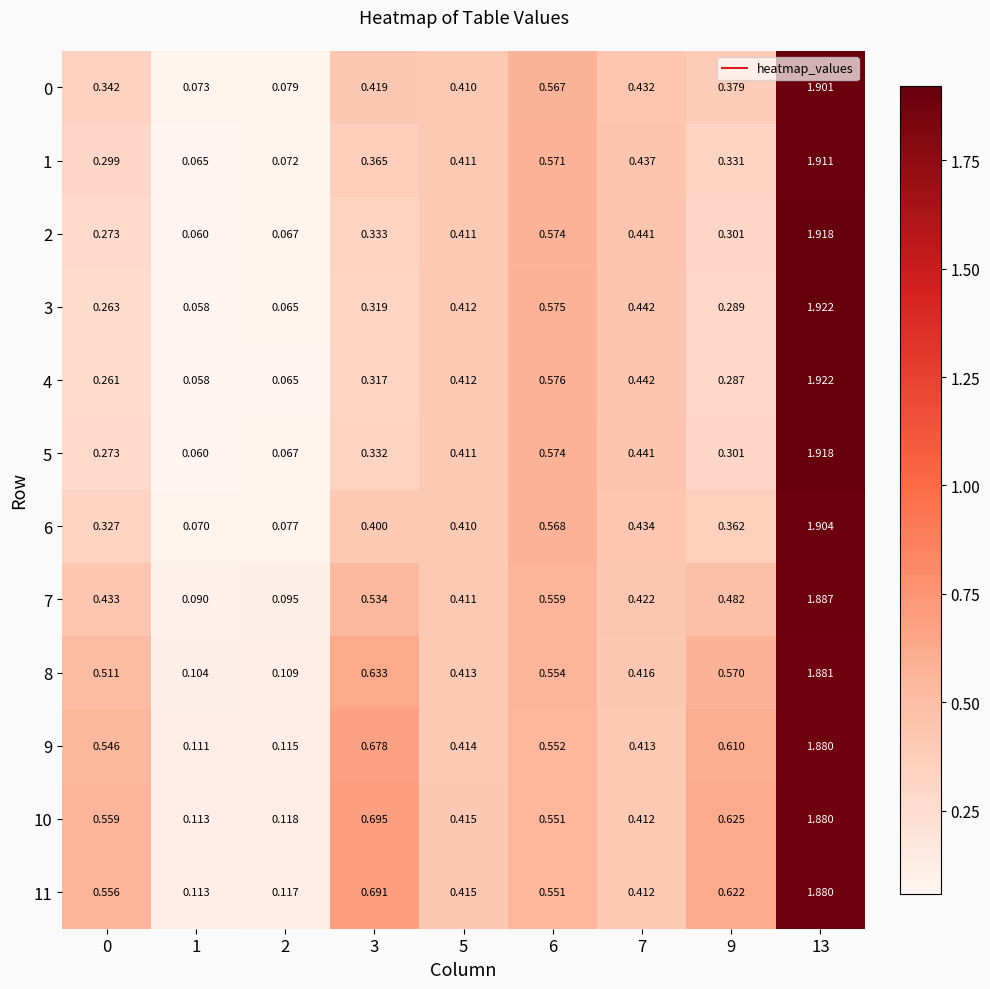

Is the value of 11 at 3 greater than the value of 10 at 13?

No